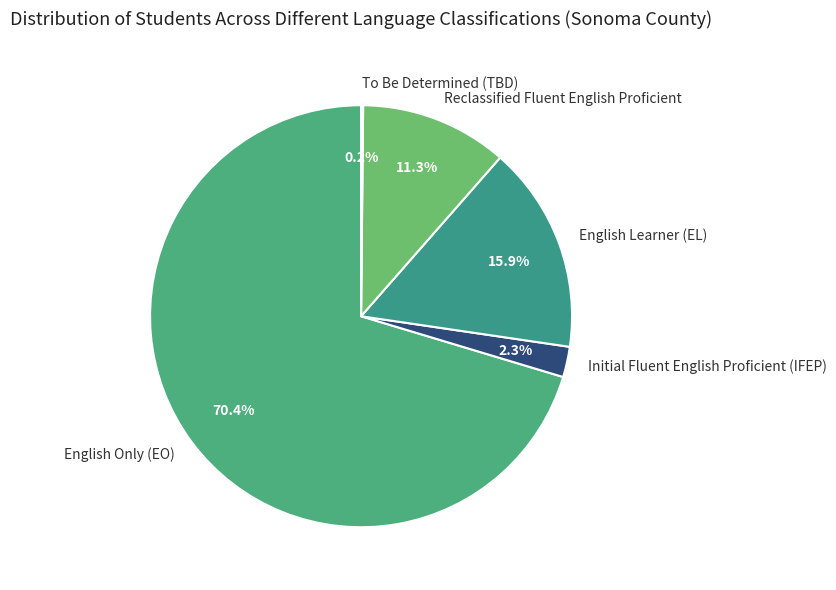

Between Reclassified Fluent English Proficient and Initial Fluent English Proficient (IFEP), which is larger?

Reclassified Fluent English Proficient